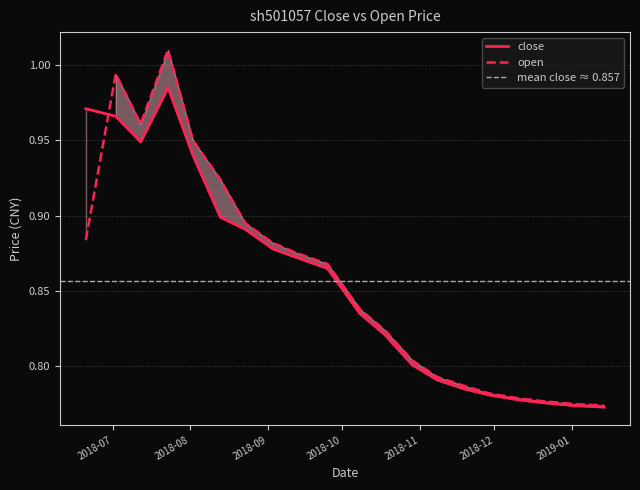

Reading left to right, what are all the values shown in this chart?

close: 1.0	1.0	0.9	1.0	0.9	0.9	0.9	0.9	0.9	0.9	0.8	0.8	0.8	0.8	0.8	0.8	0.8	0.8	0.8	0.8
open: 0.9	1.0	1.0	1.0	0.9	0.9	0.9	0.9	0.9	0.9	0.8	0.8	0.8	0.8	0.8	0.8	0.8	0.8	0.8	0.8